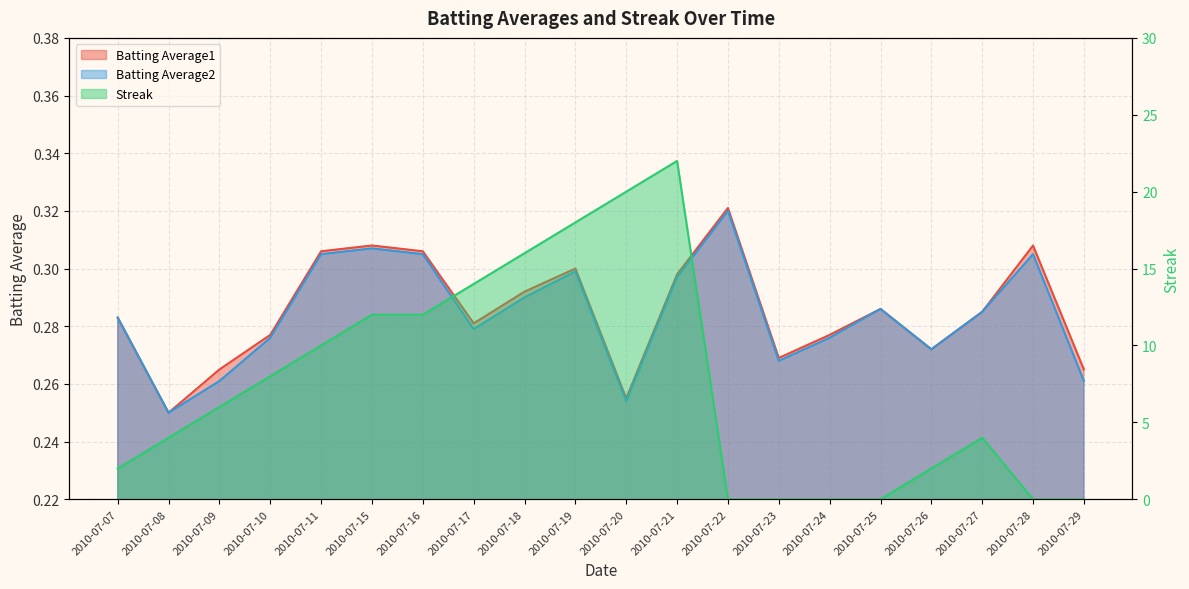

List the labels in order of Batting Average1 value, largest first.

2010-07-22, 2010-07-15, 2010-07-28, 2010-07-11, 2010-07-16, 2010-07-19, 2010-07-21, 2010-07-18, 2010-07-25, 2010-07-27, 2010-07-07, 2010-07-17, 2010-07-10, 2010-07-24, 2010-07-26, 2010-07-23, 2010-07-09, 2010-07-29, 2010-07-20, 2010-07-08